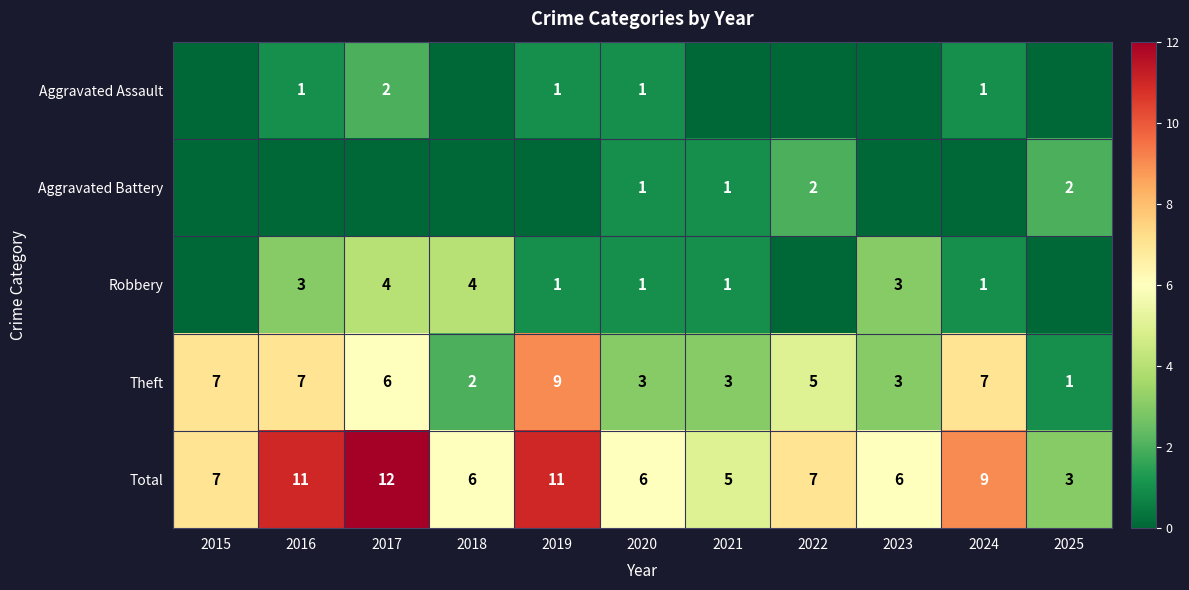

How many Theft values are between 3 and 7?

8